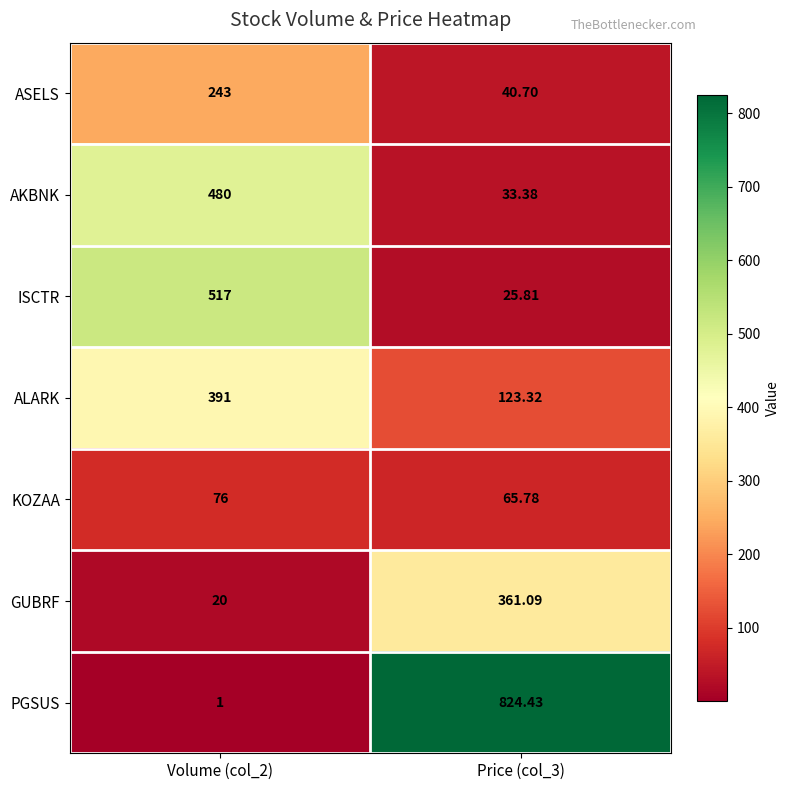

Rank the series at Volume (col_2) from highest to lowest value.

ISCTR, AKBNK, ALARK, ASELS, KOZAA, GUBRF, PGSUS